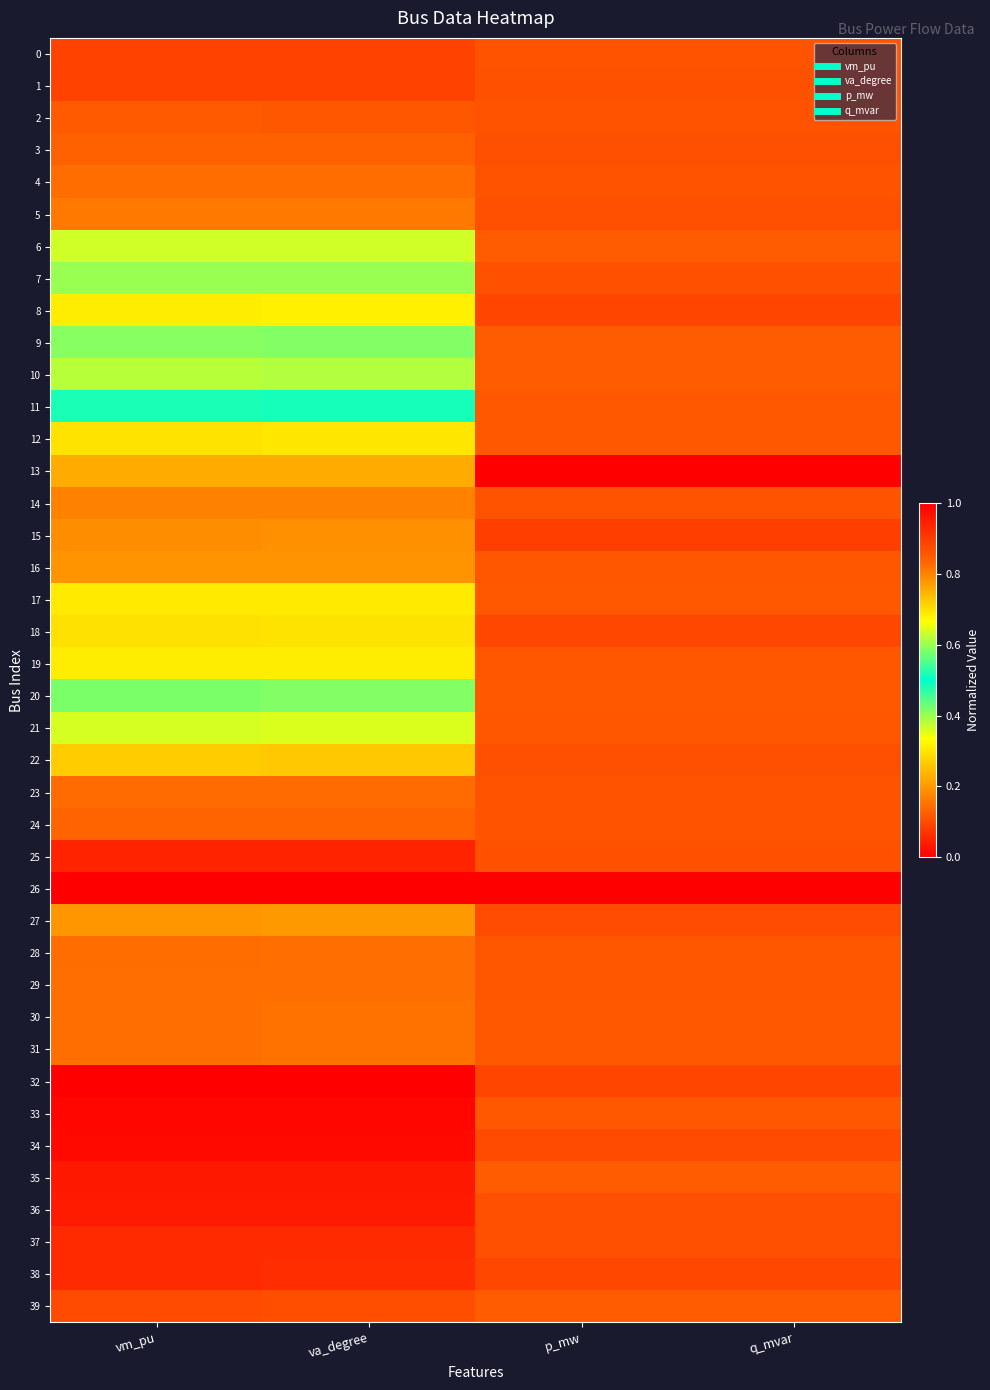

How many series are shown in this chart?

40